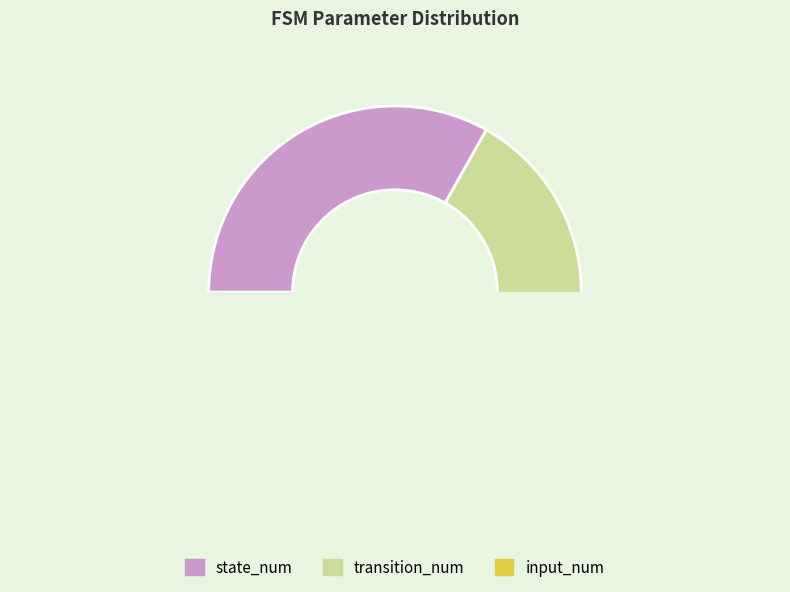

The input_num slice represents 1% of the pie. True or false?

True